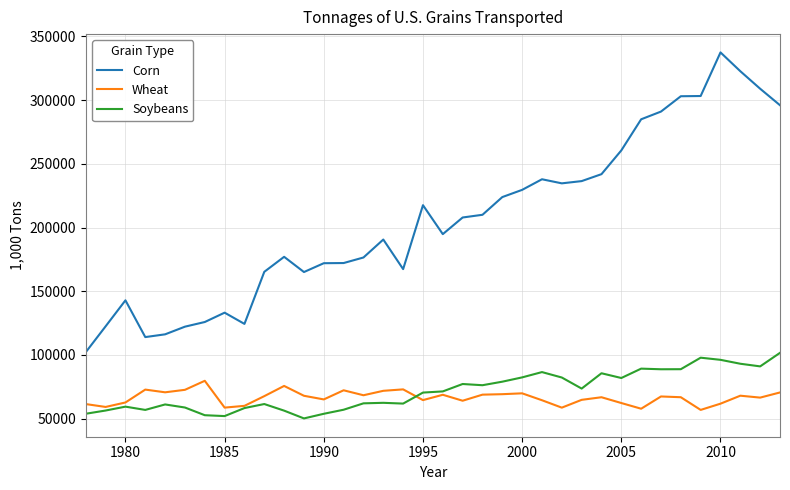

What is the greatest value displayed?

337373.8